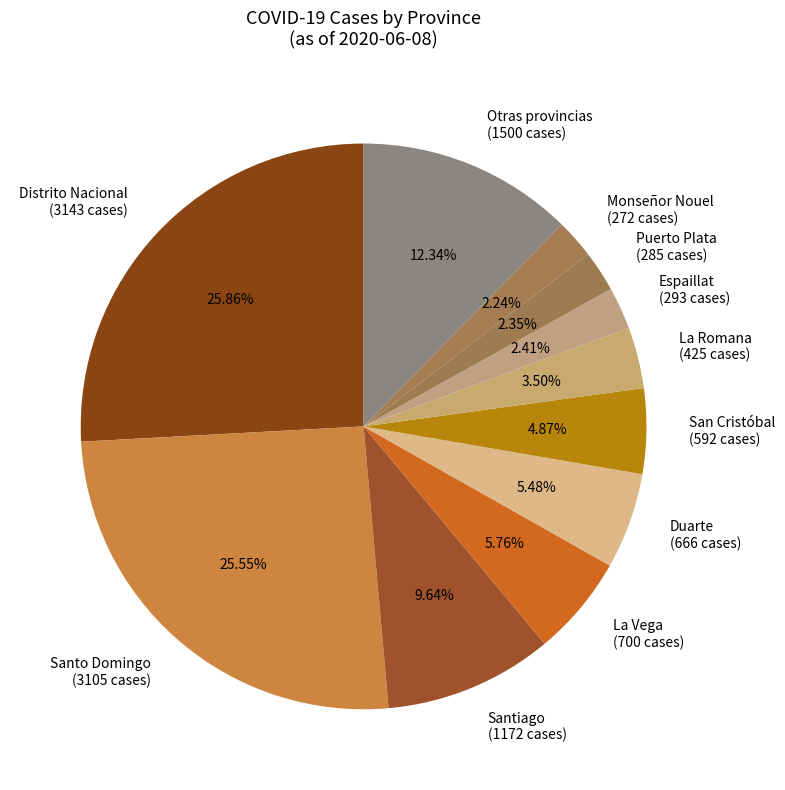

Combined, do Puerto Plata (285 cases) and Otras provincias (1500 cases) account for over 50%?

No